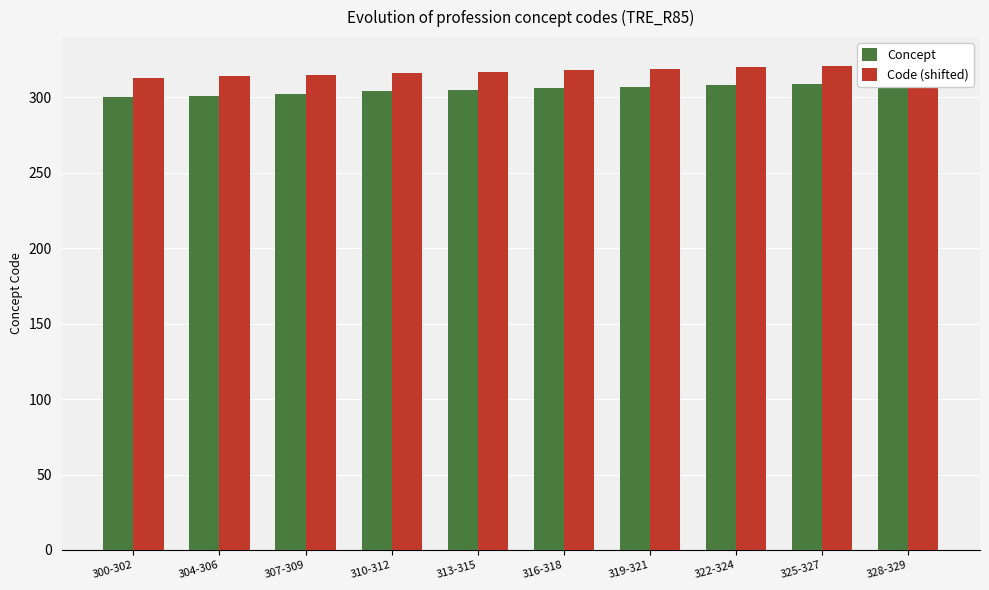

List the labels in order of Concept value, largest first.

328-329, 325-327, 322-324, 319-321, 316-318, 313-315, 310-312, 307-309, 304-306, 300-302